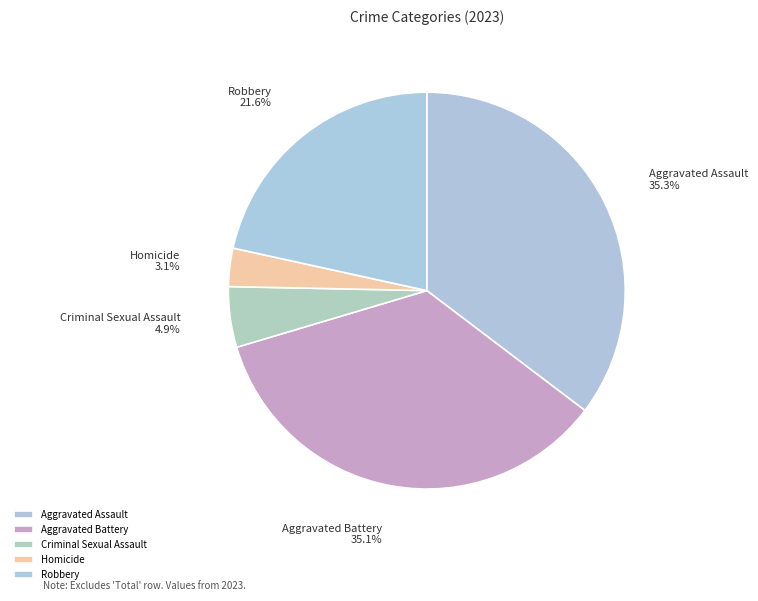

What percentage is the Aggravated Battery slice, to the nearest percent?

35%